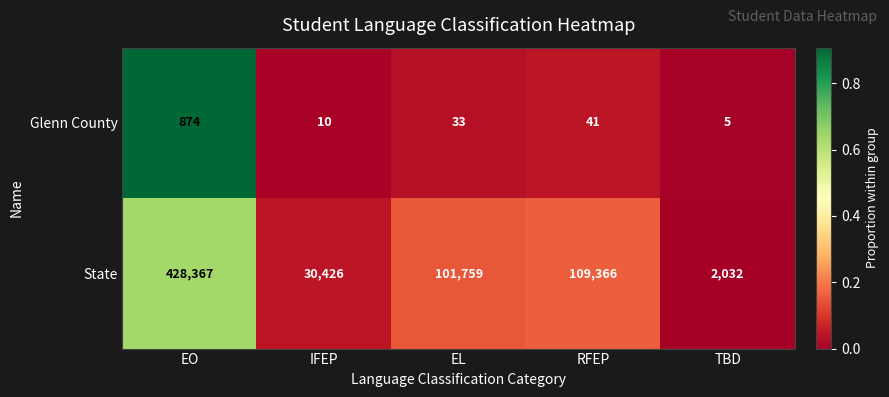

The State series shows 3565 at TBD. True or false?

False